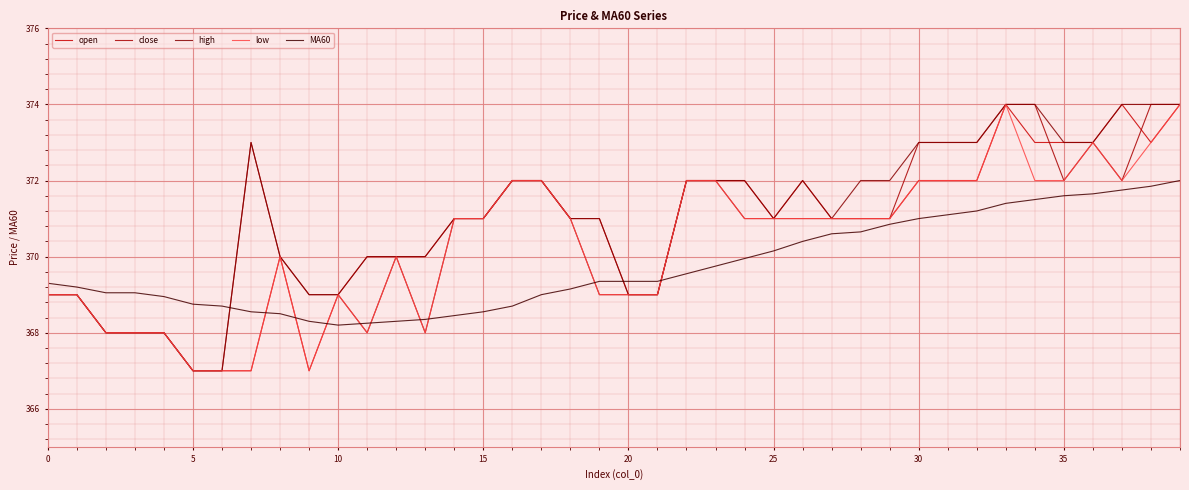

Count the close values in the range 369 to 372.

24